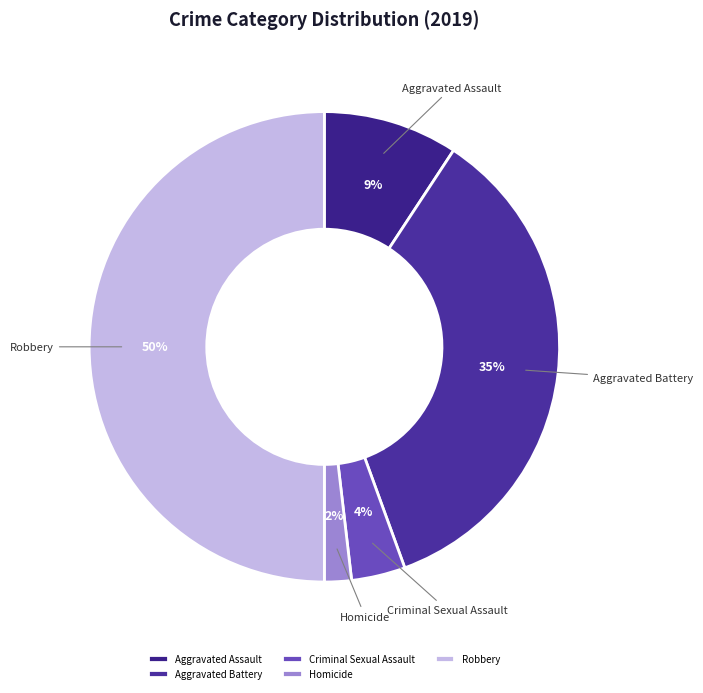

Is Criminal Sexual Assault the majority of the pie?

No